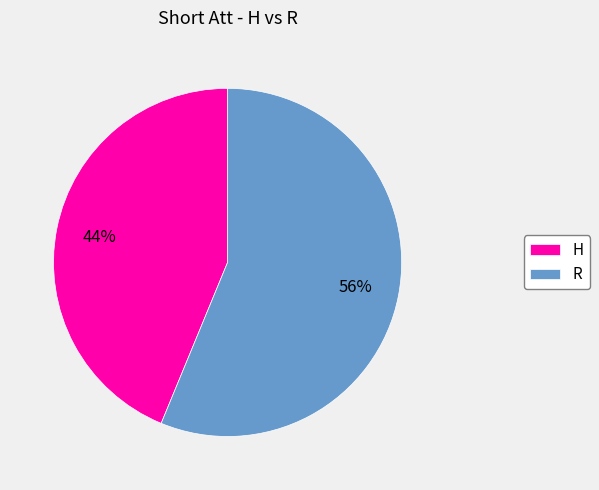

To the nearest percent, what is the combined percentage of H and R?

100%